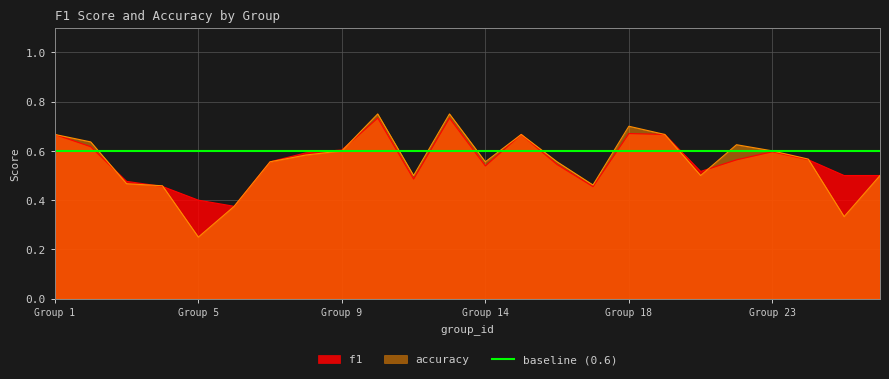

What is the highest value of the accuracy series?

0.8